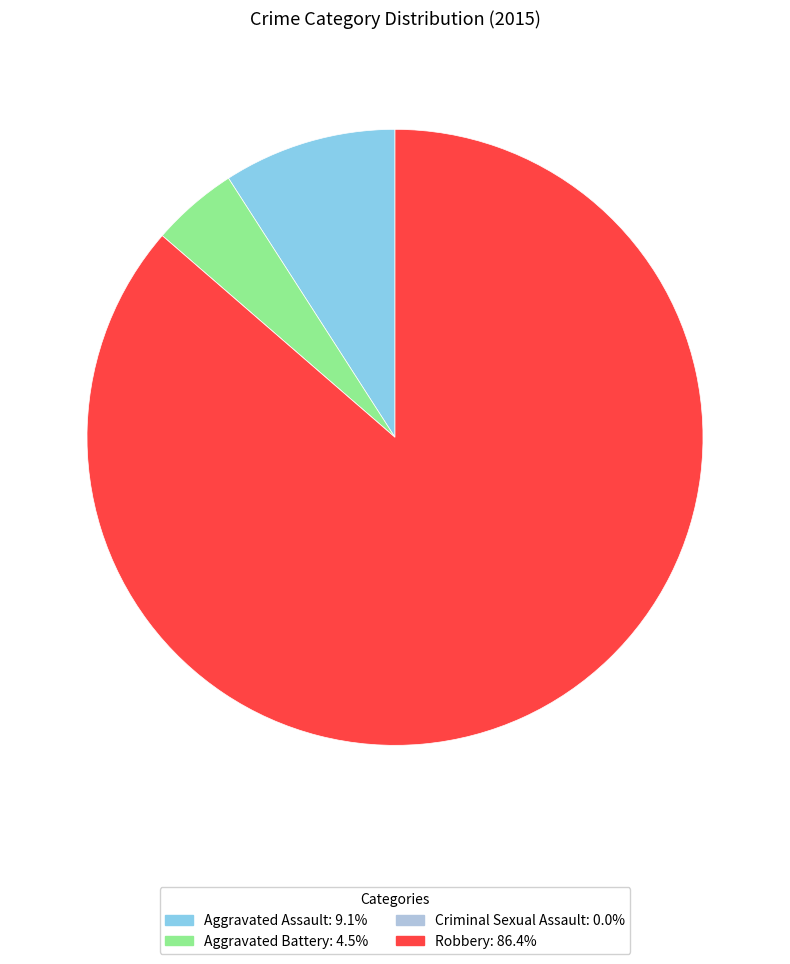

Combined, do Aggravated Assault and Aggravated Battery account for over 50%?

No